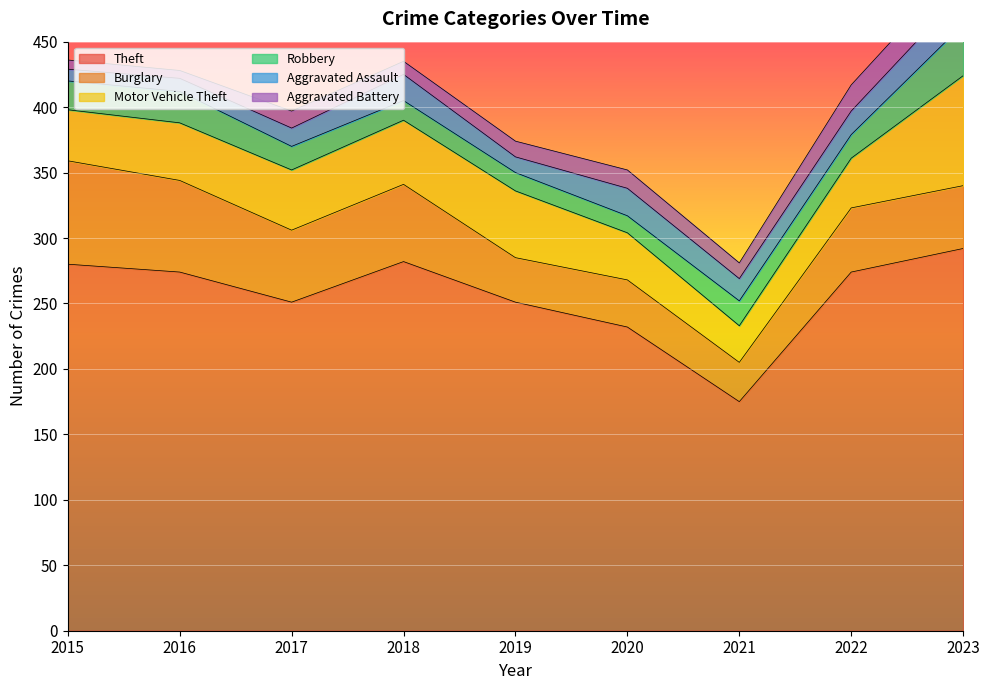

What are all the series names shown in the legend?

Theft, Burglary, Motor Vehicle Theft, Robbery, Aggravated Assault, Aggravated Battery